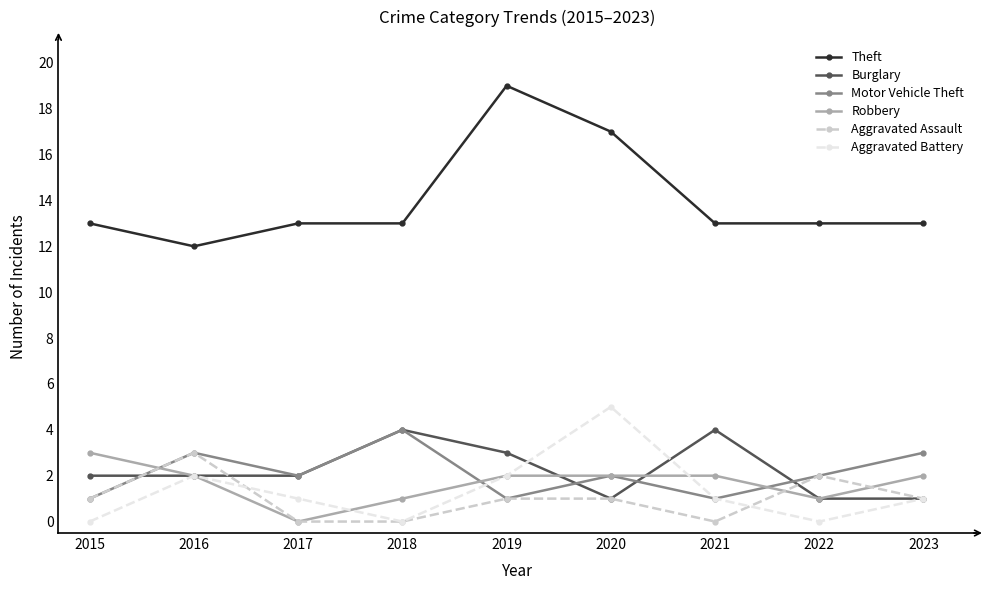

True or false: Burglary has a value of 5 at 2018.

False